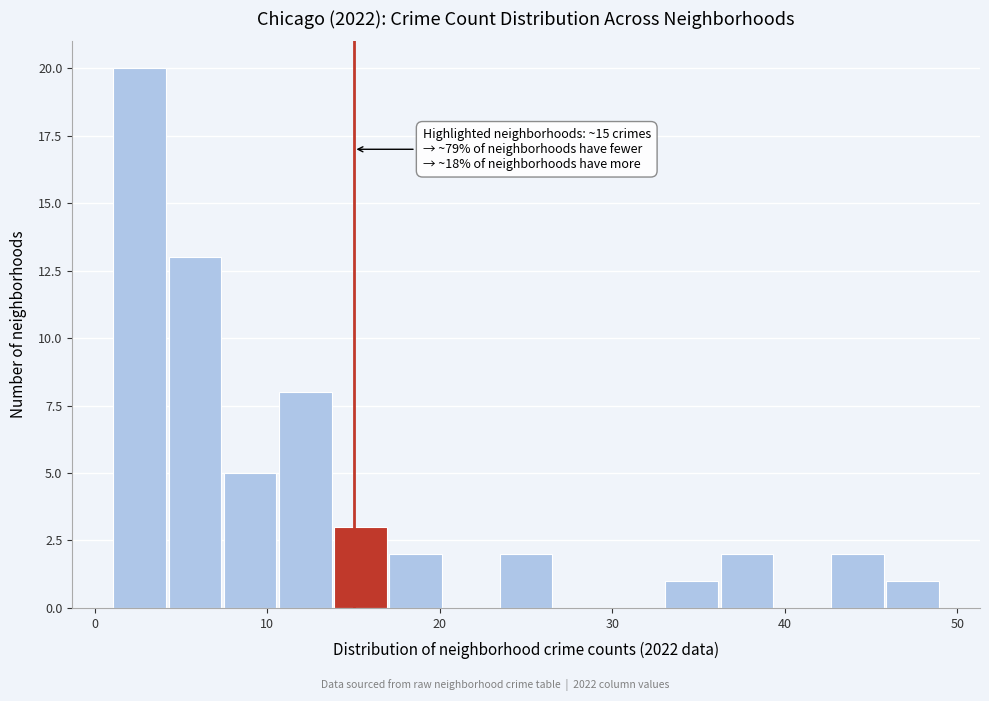

Around what value on the x-axis is the tallest bar? Give the approximate position of its centre, as read against the axis.

3